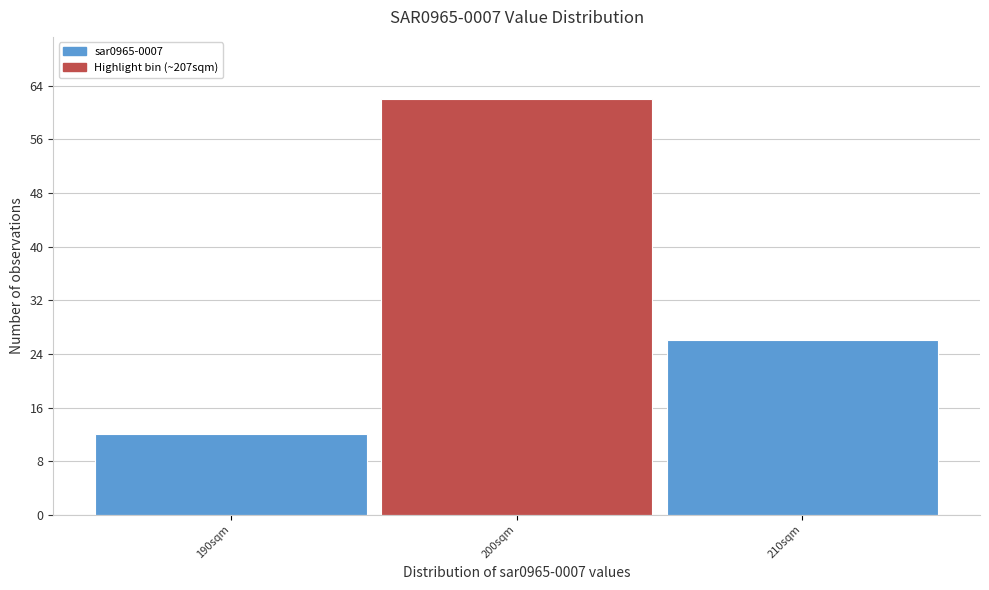

Reading left to right, what are all the values shown in this chart?

12	62	26